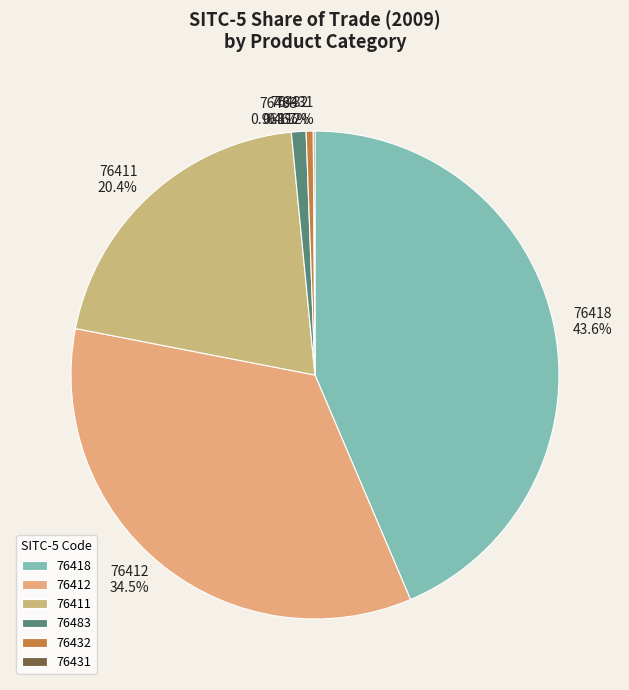

What is the ratio of the value at 76412 to the value at 76483?

35.6